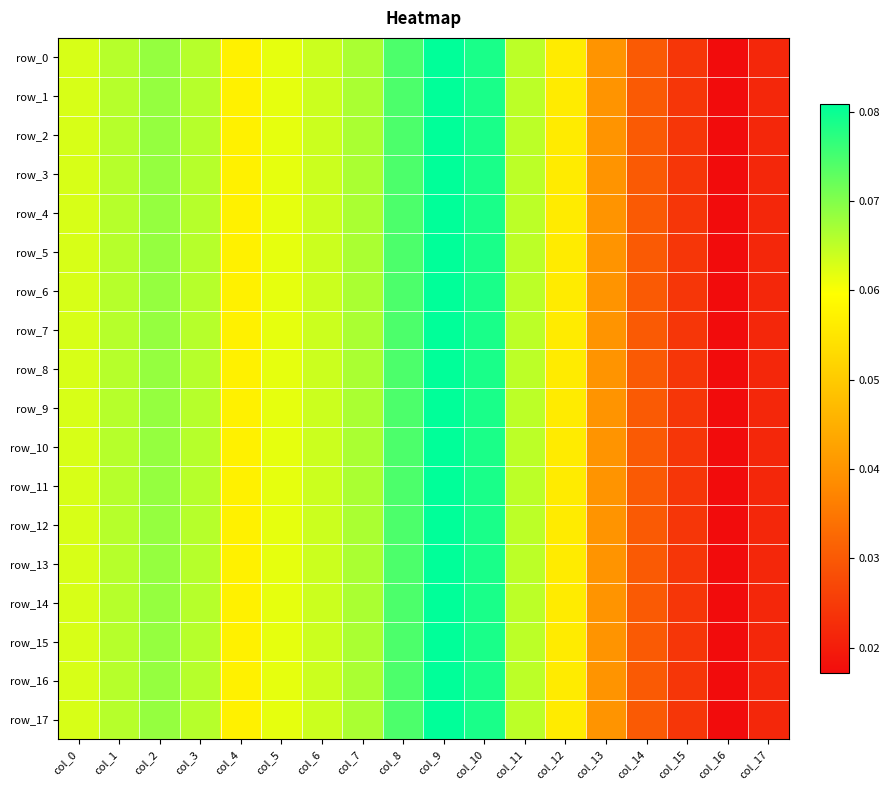

At which category is the sum across all series the highest?

col_9